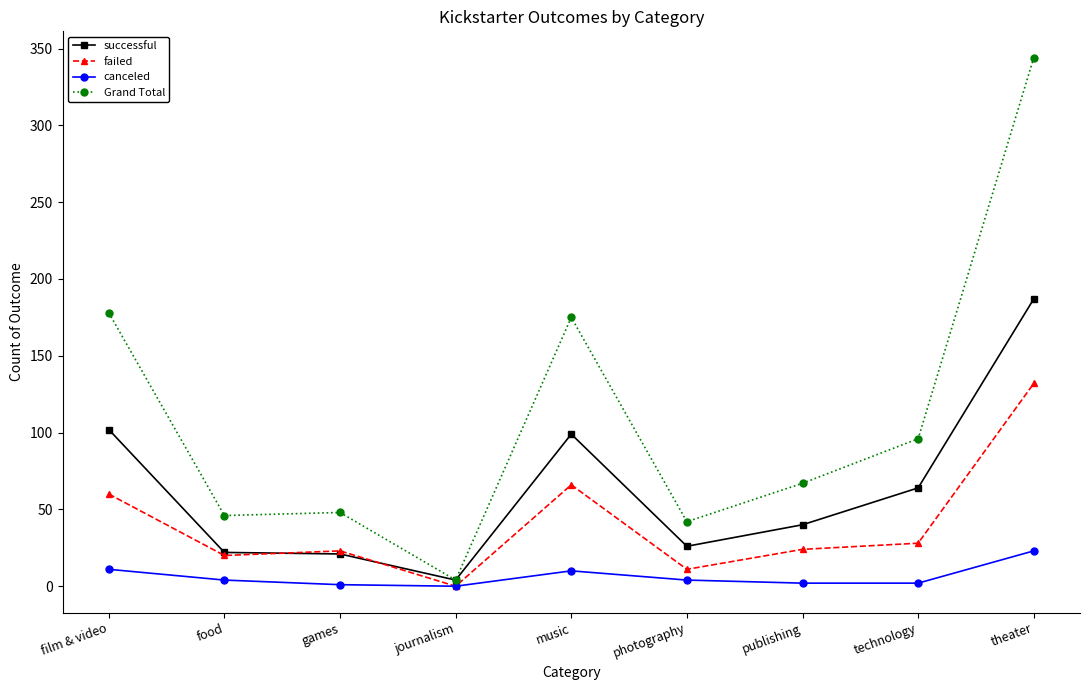

At which category is the sum across all series the highest?

theater